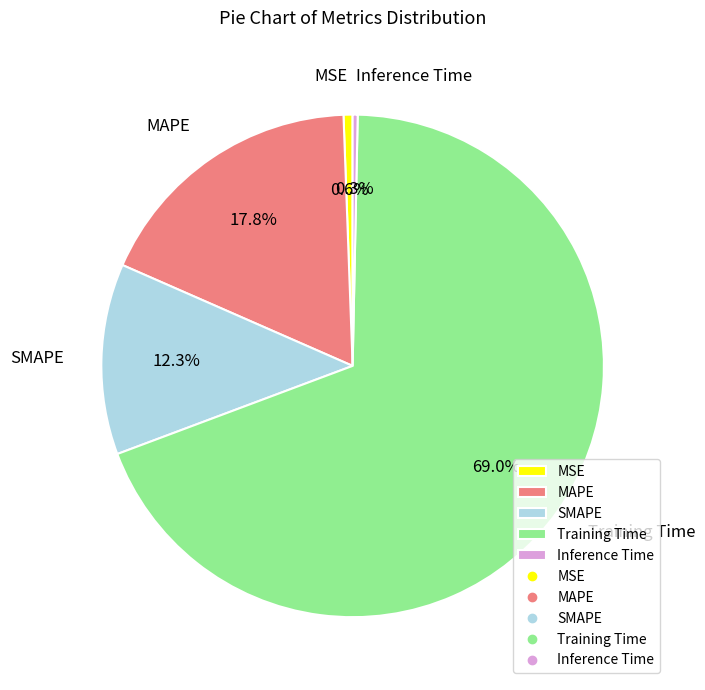

Is it true that MAPE is 18% of the pie?

True